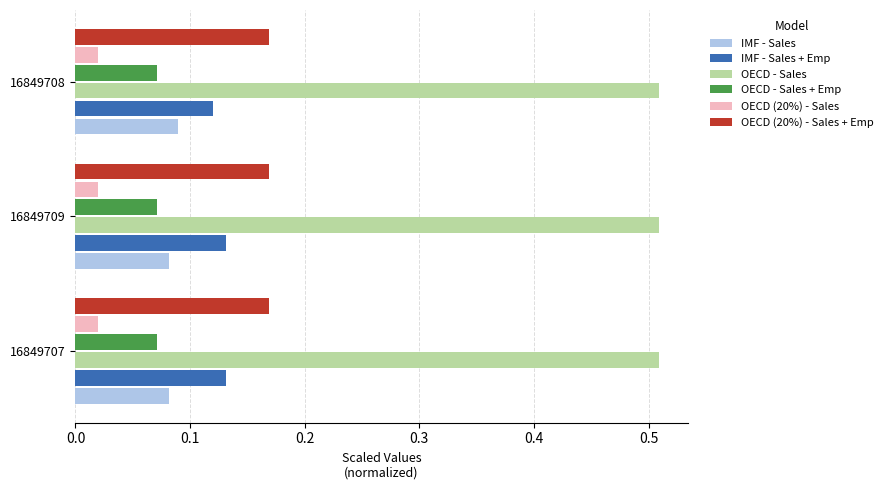

Is the value of OECD (20%) - Sales + Emp at 16849707 greater than the value of IMF - Sales + Emp at 16849707?

Yes